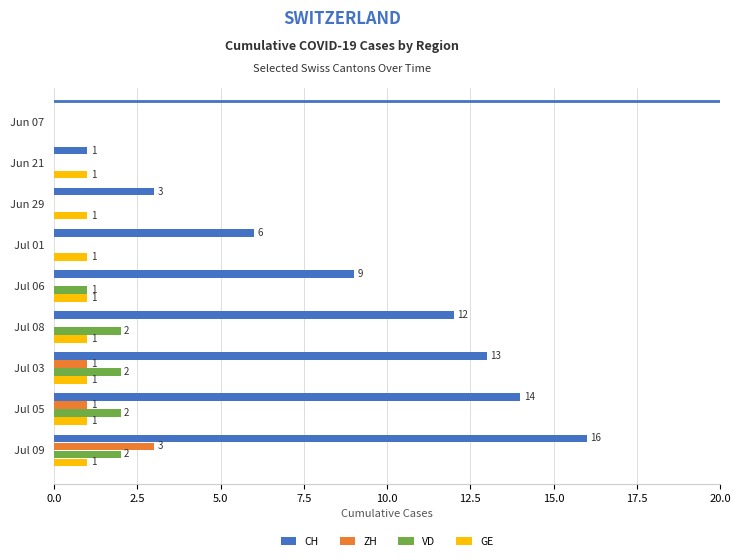

At which category is the sum across all series the highest?

Jul 09